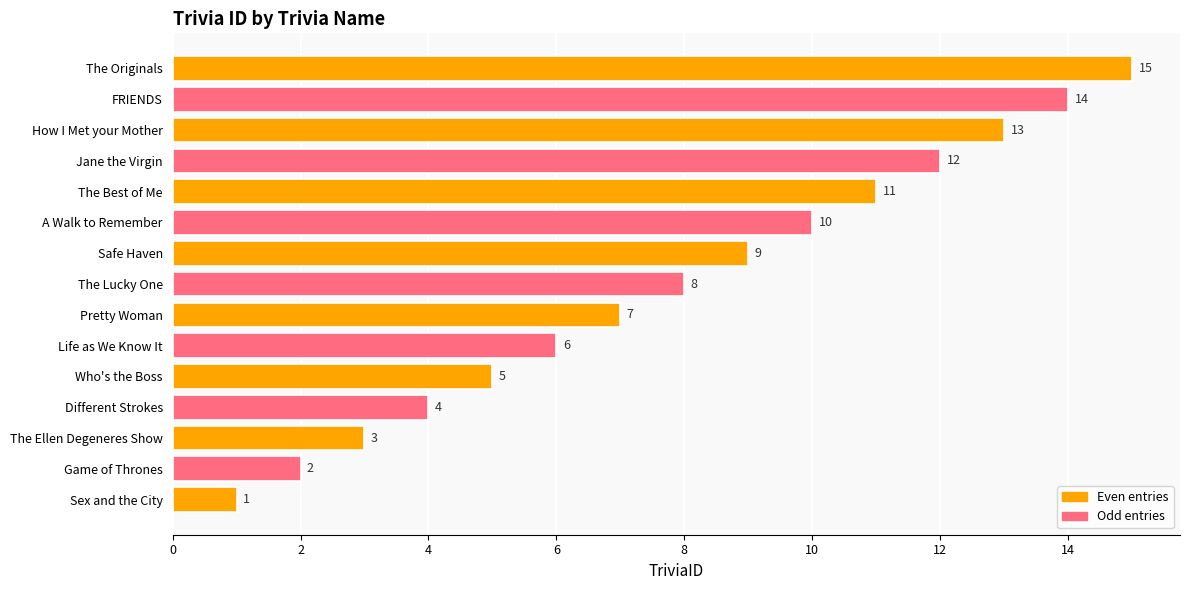

Which label corresponds to the largest value in the chart?

The Originals